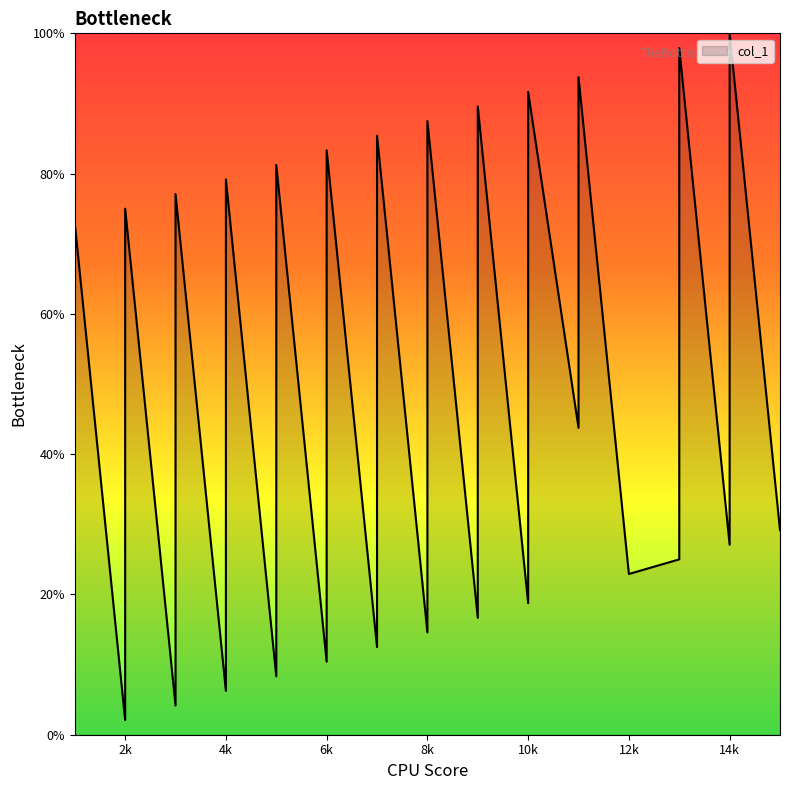

How many points are lower than both their immediate neighbors (excluding endpoints)?

12